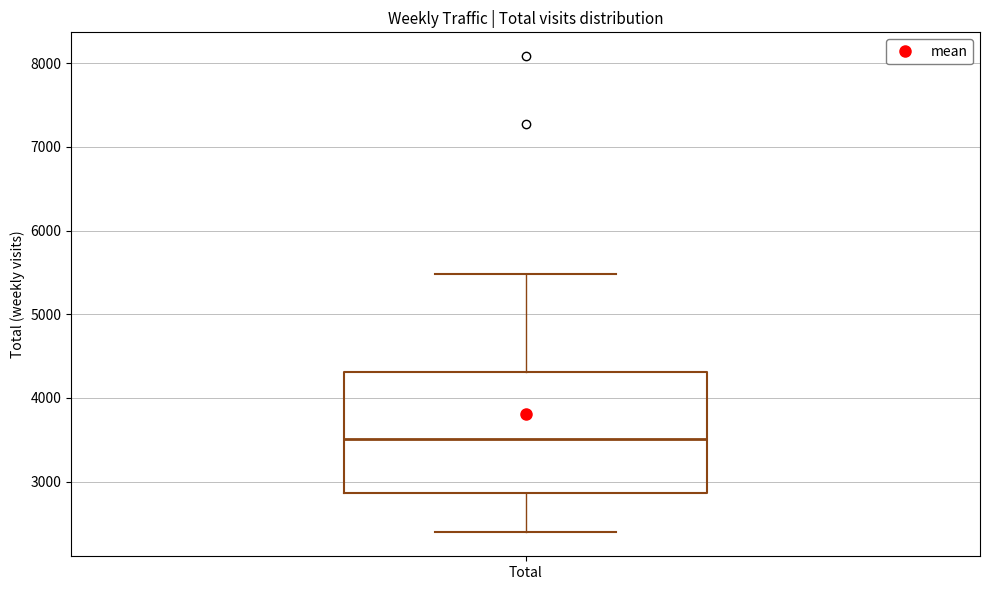

Transcribe this box plot: give where the median line is, the range the box spans, and where the two whiskers end, as read against the y-axis. The values are not printed on the chart, so give them approximately, as read against the axis.

median 3500, box 2900 to 4300, whiskers 2400 to 5500